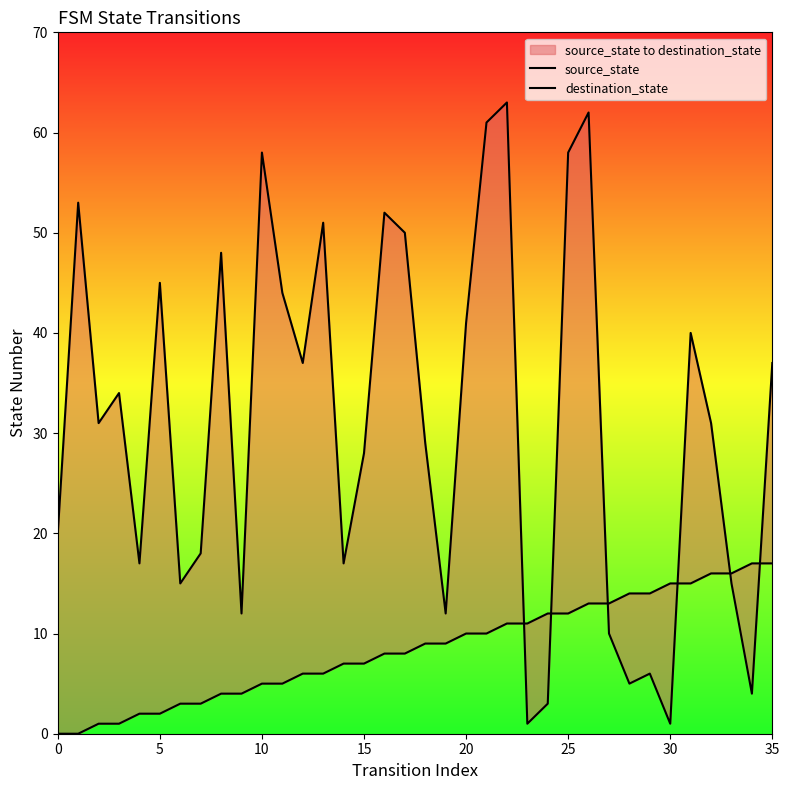

Where is source_state nearest to the value 8?

16